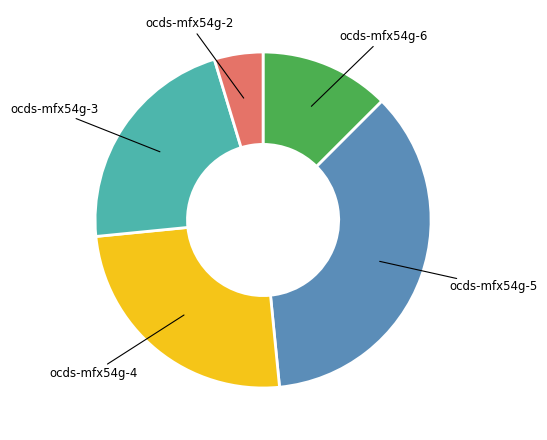

Does ocds-mfx54g-2 represent more than half of the total?

No